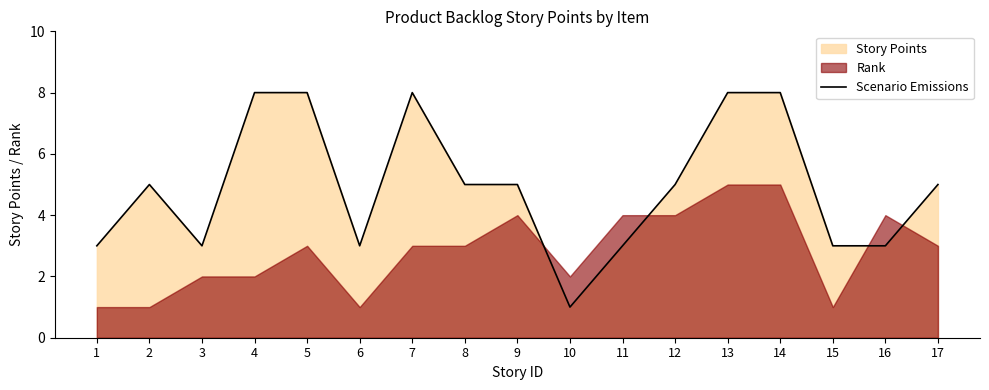

What is the value of the 15th point from the left?

3